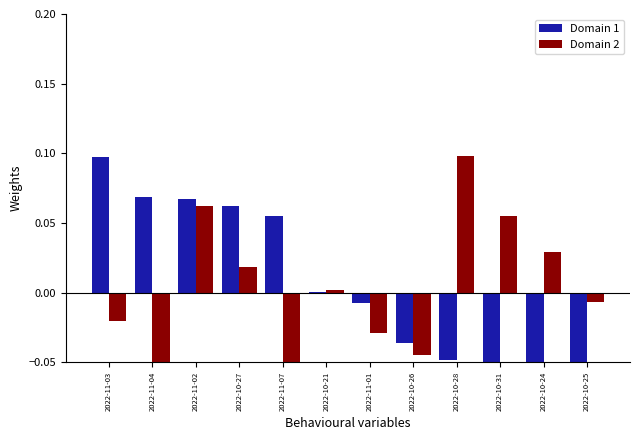

At how many categories does at least one series exceed 0?

9